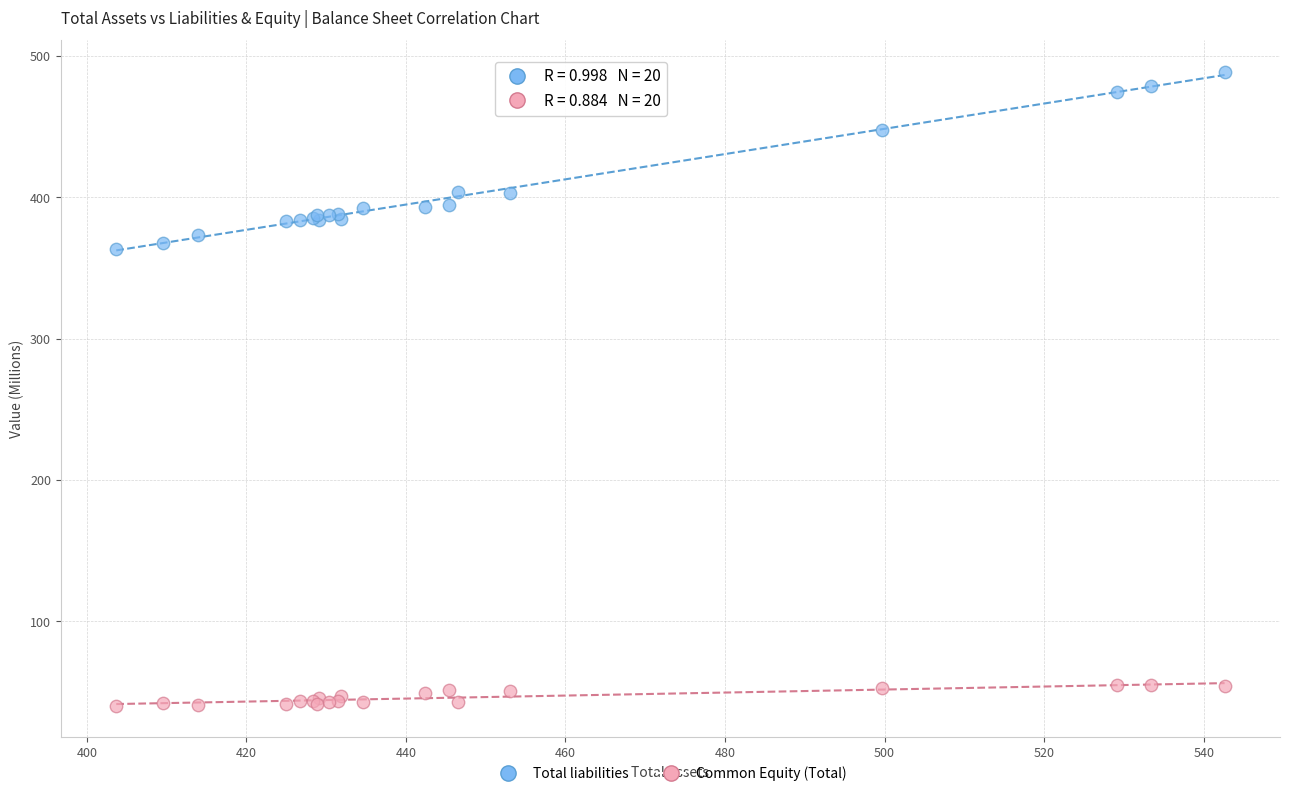

What are all the series names shown in the legend?

Total liabilities, Common Equity (Total)